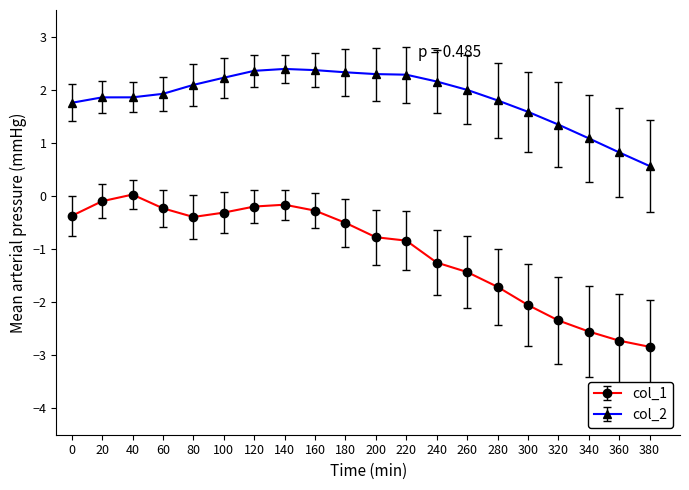

True or false: col_1 and col_2 intersect in this chart.

False